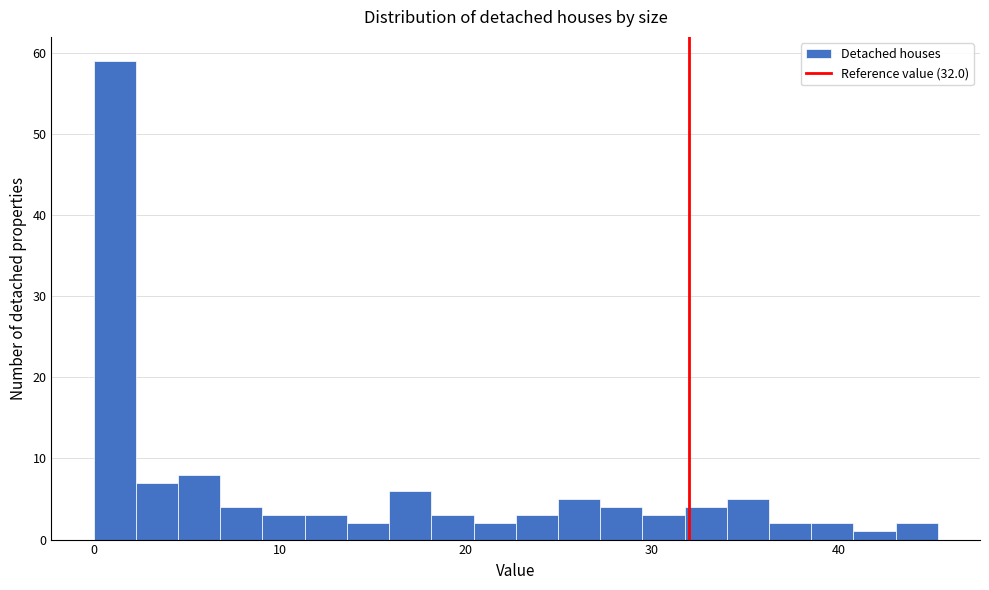

Read against the x-axis, roughly where is the centre of the tallest bar?

1